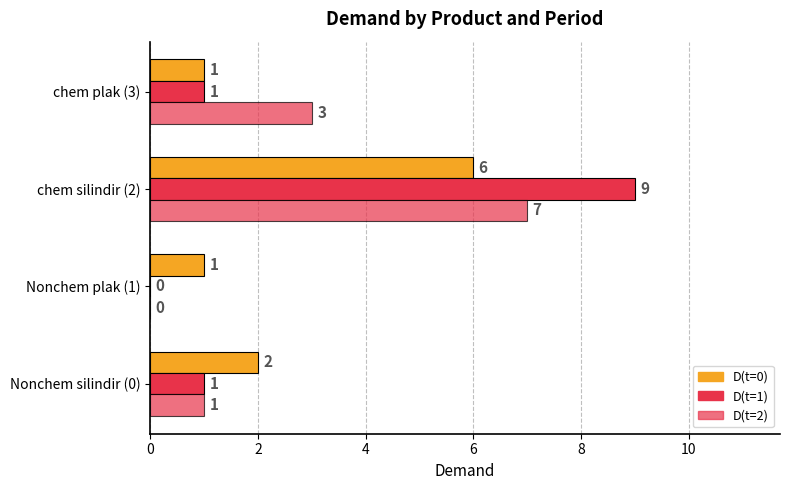

Count the number of data series in this chart.

3